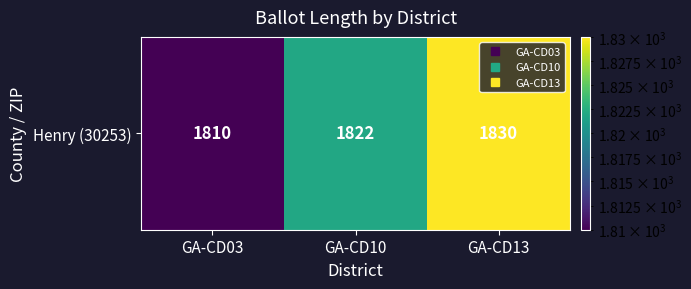

What is the difference between the values at GA-CD10 and GA-CD13?

8